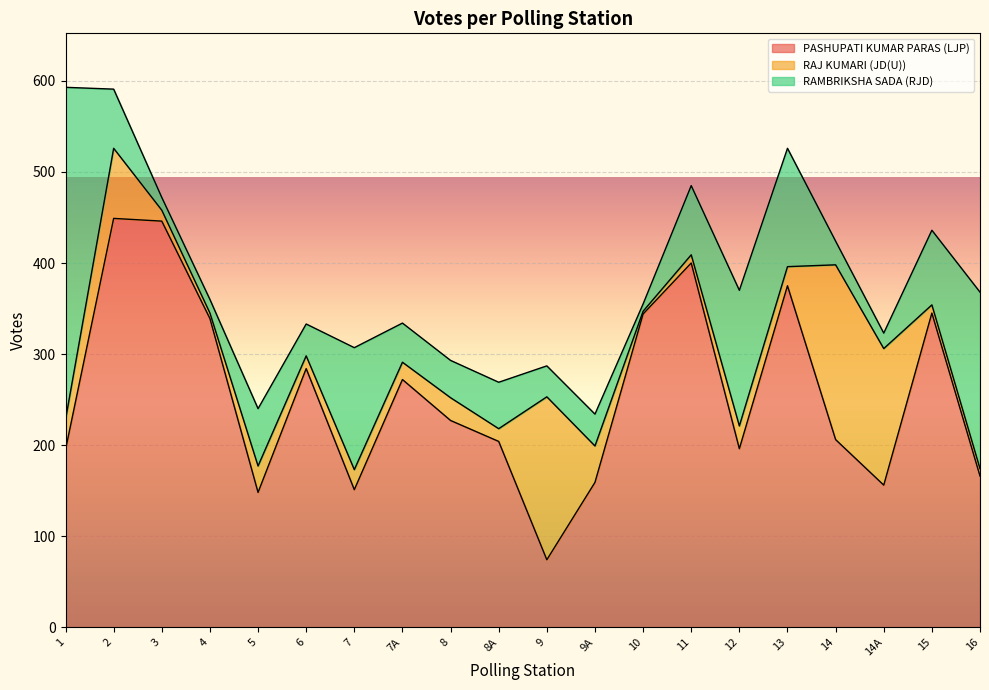

How many data points in RAMBRIKSHA SADA (RJD) are above 51?

9